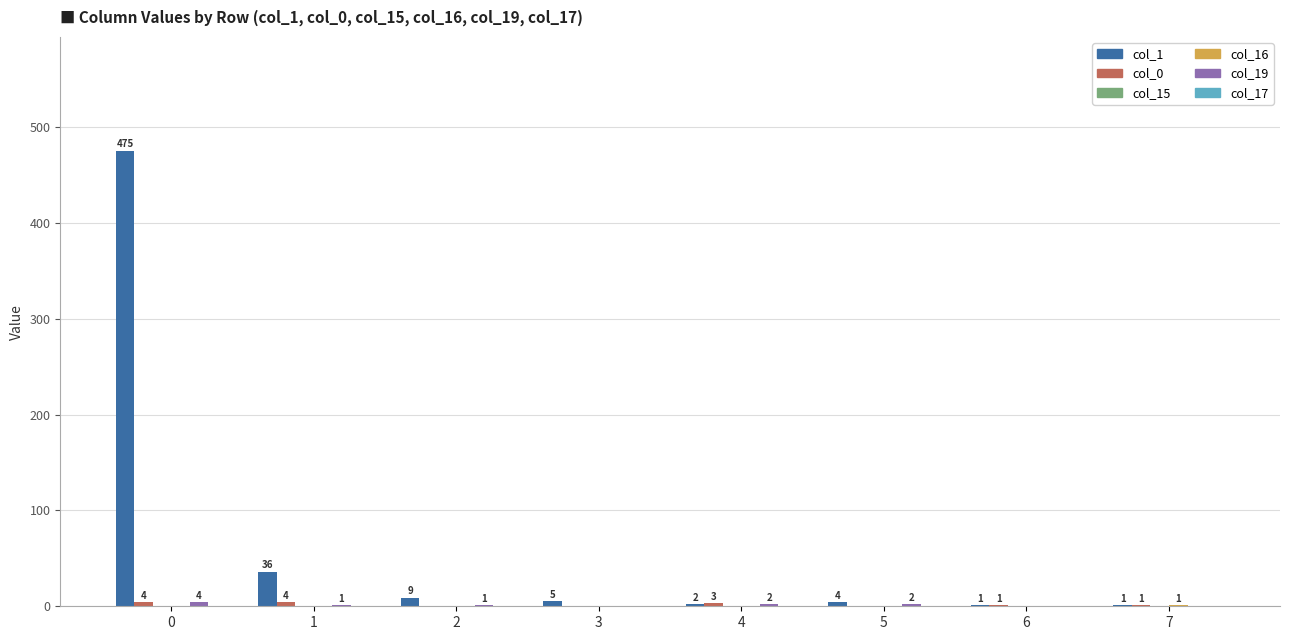

What is the total value across all series at 6?

2